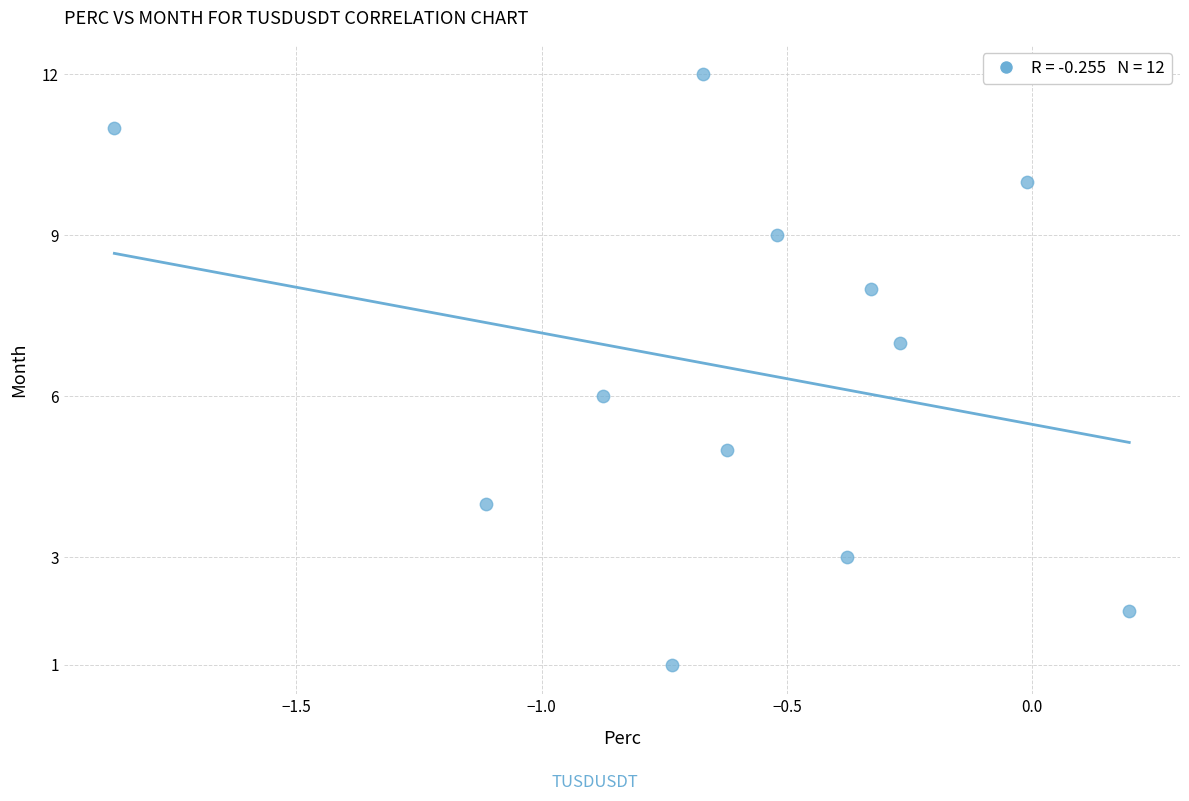

What is the range of Y values (max minus min)?

11